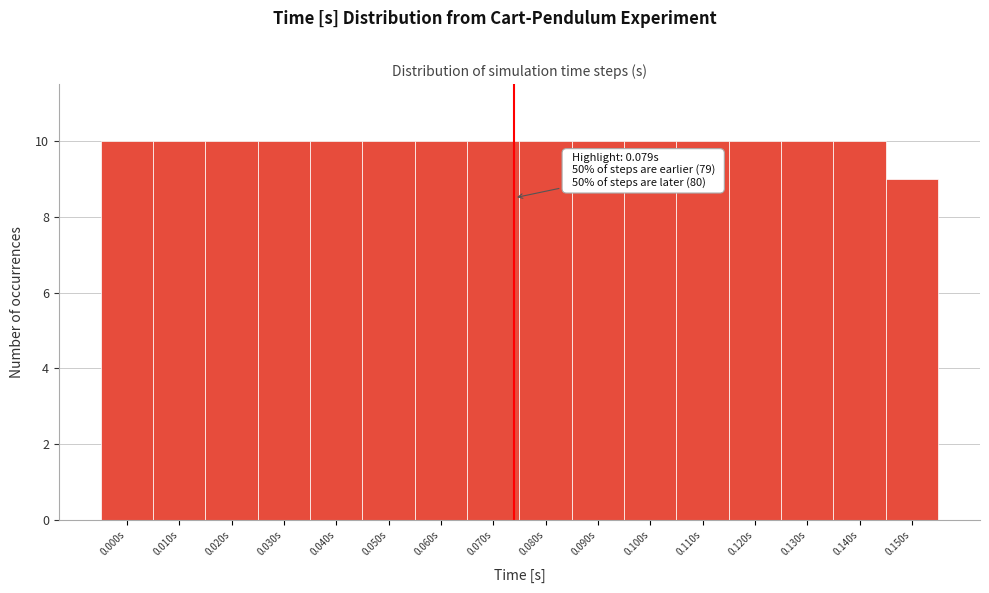

Reading left to right, list all the values displayed in this chart.

10	10	10	10	10	10	10	10	10	10	10	10	10	10	10	9